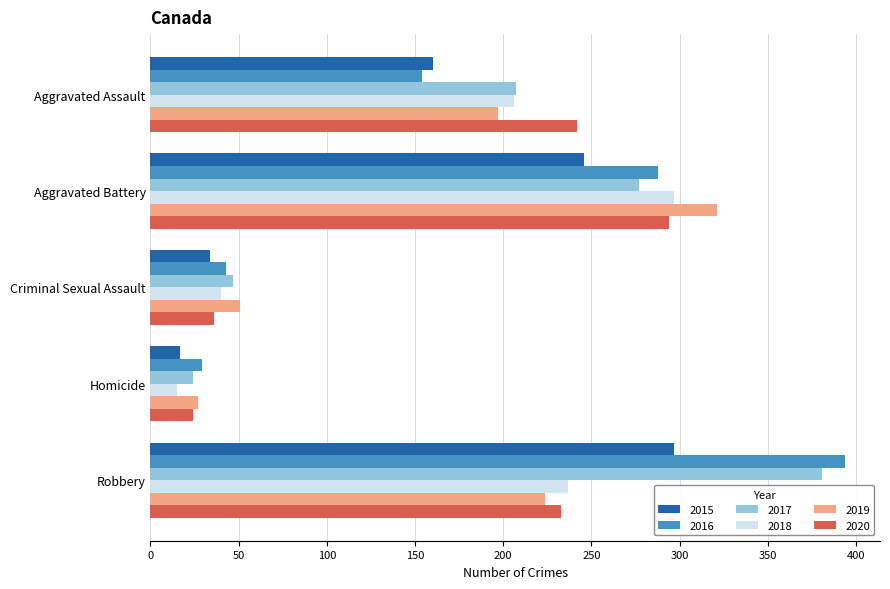

What is the difference between the highest and lowest values at Criminal Sexual Assault?

17